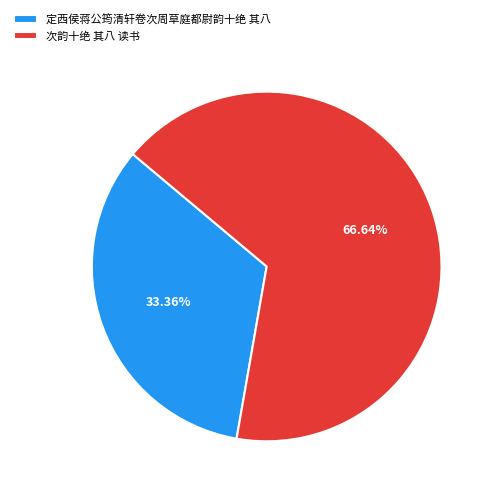

What percentage is the 定西侯蒋公筠清轩卷次周草庭都尉韵十绝 其八 slice, to the nearest percent?

33%